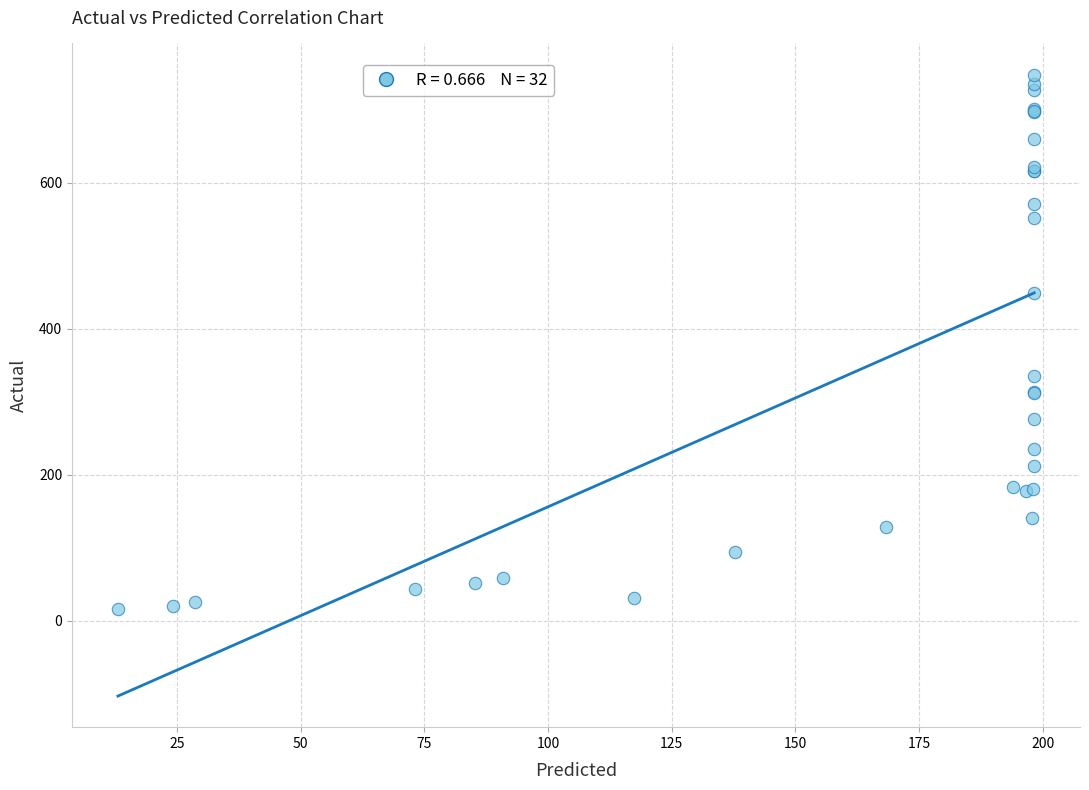

What Y value in the scatter plot is closest to 382?

335.2